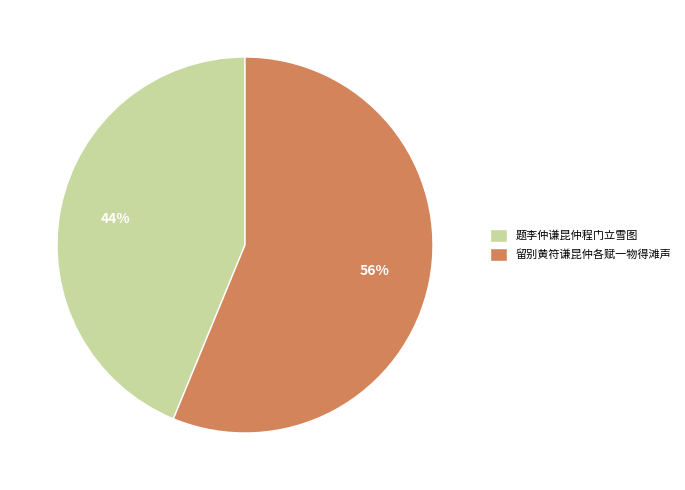

Does any single category account for the majority?

Yes